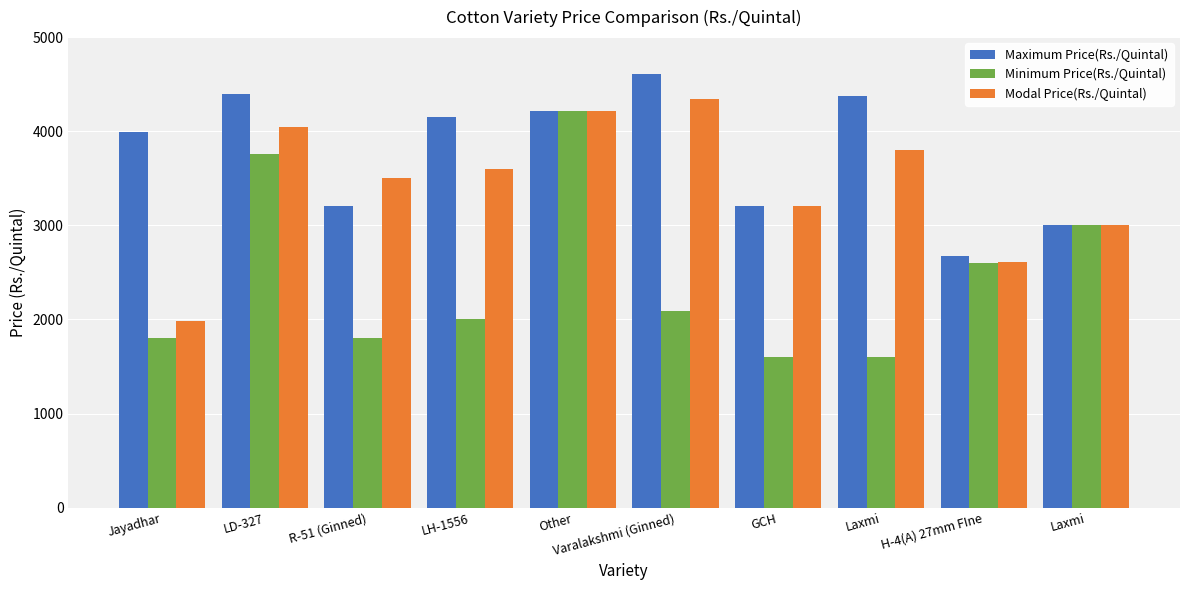

Which series has the widest spread of values?

Minimum Price(Rs./Quintal)